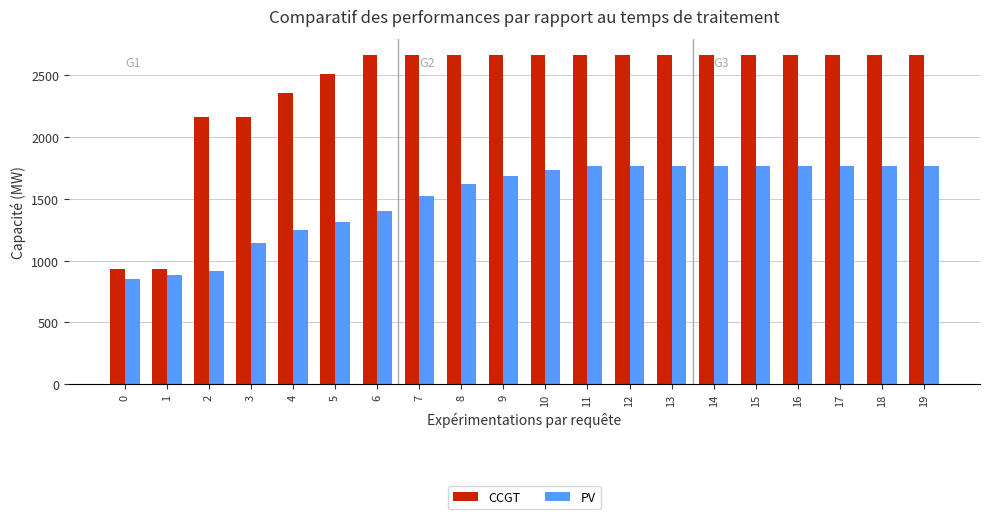

How many values in the PV series are below 1734?

10